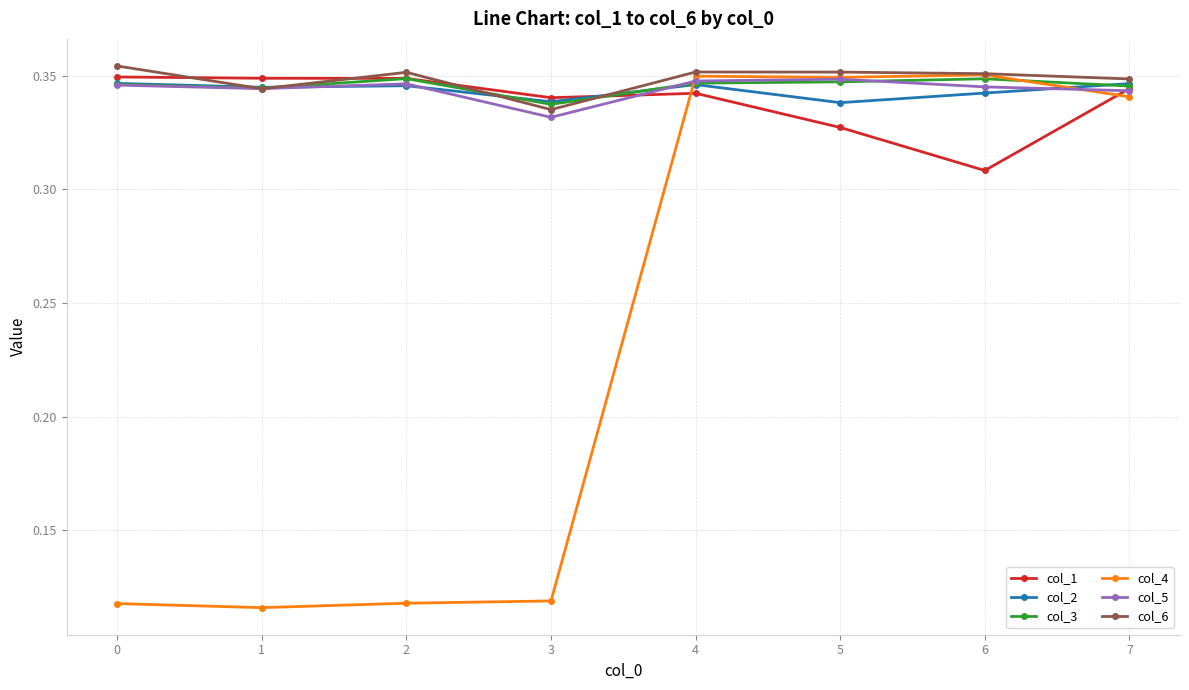

The col_5 series shows 0.1 at 5. True or false?

False